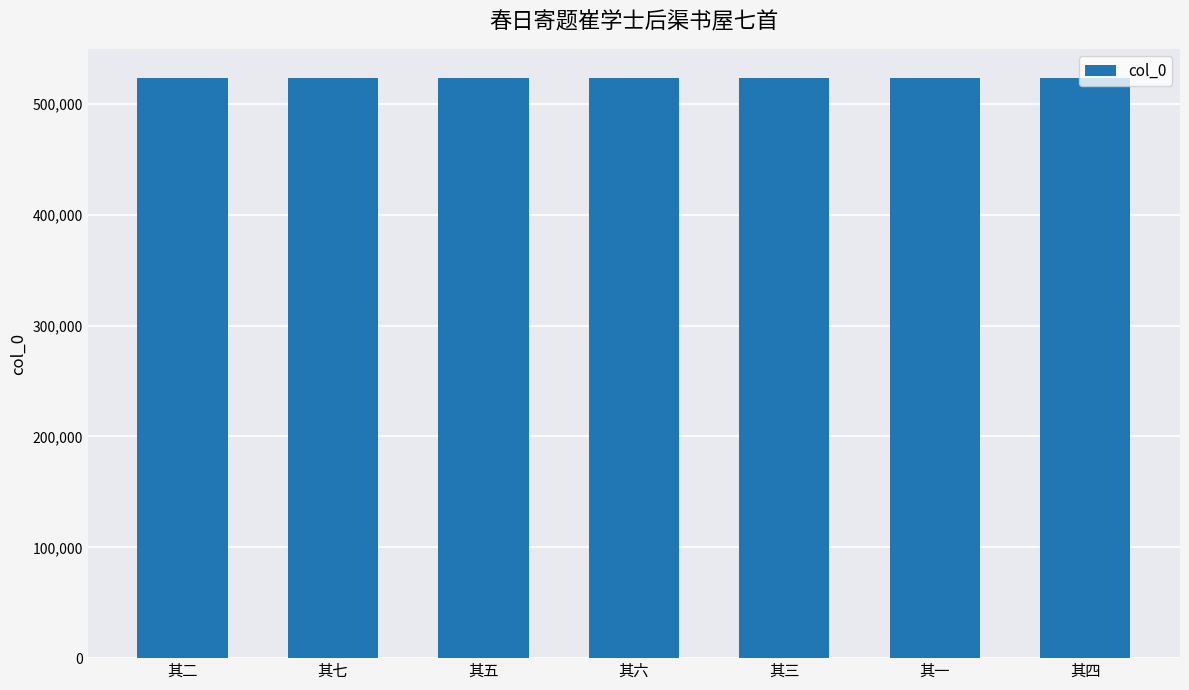

How many data points are less than 523558?

3